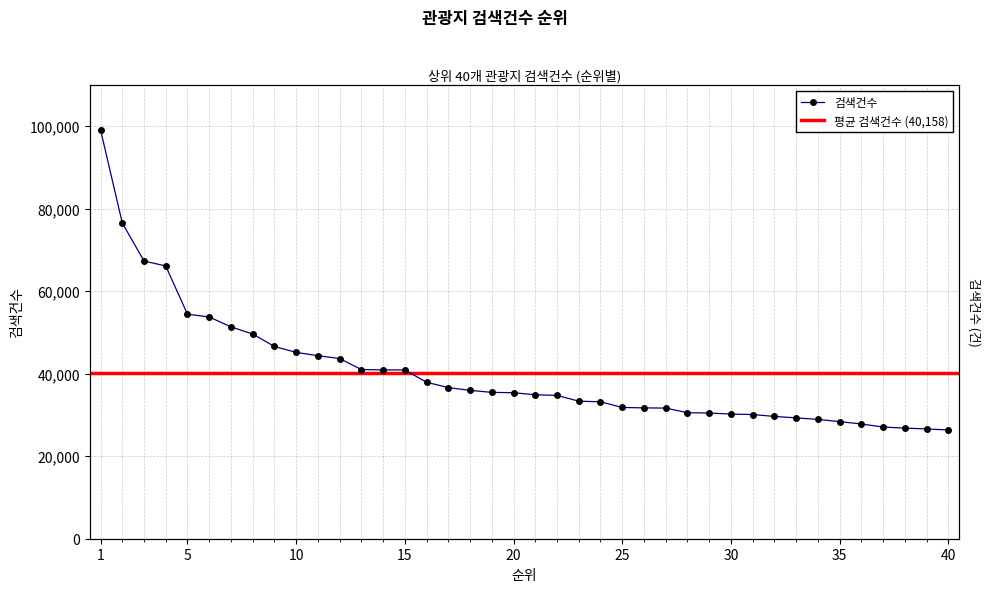

Is it true that the value at 35 is 28385?

True